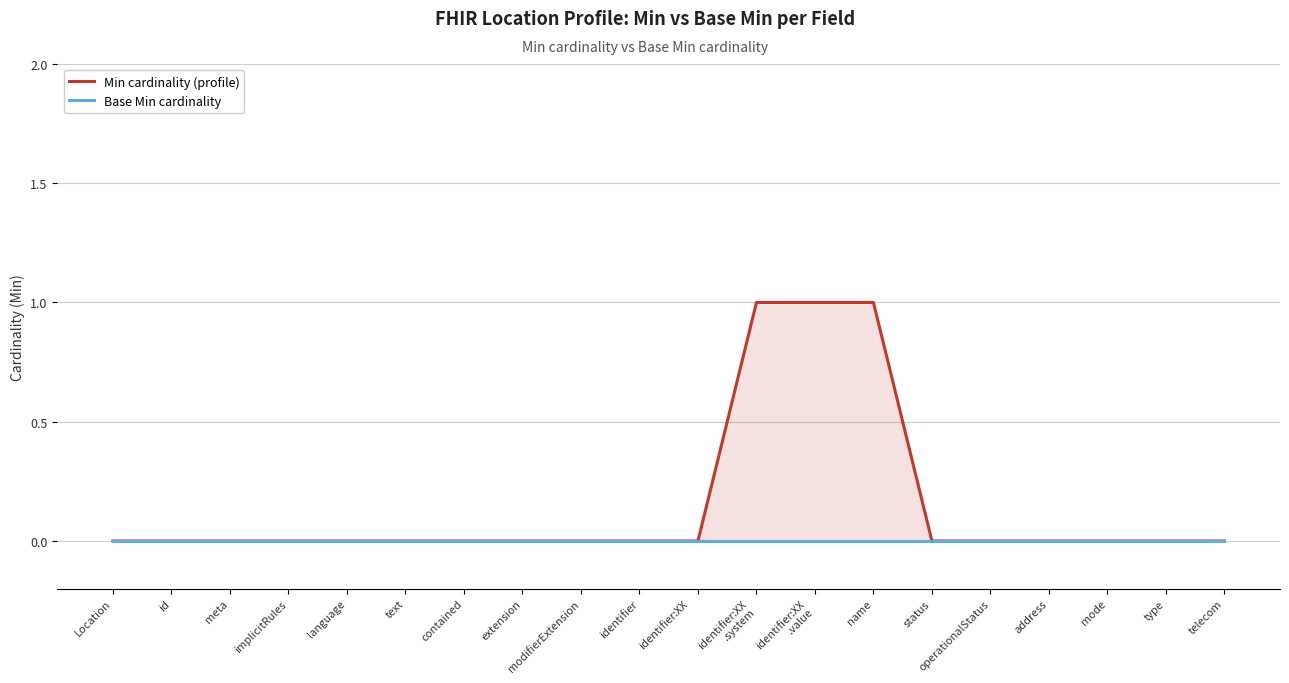

Reading left to right, transcribe all the data shown in this chart.

Min cardinality (profile): 0	0	0	0	0	0	0	0	0	0	0	1	1	1	0	0	0	0	0	0
Base Min cardinality: 0	0	0	0	0	0	0	0	0	0	0	0	0	0	0	0	0	0	0	0